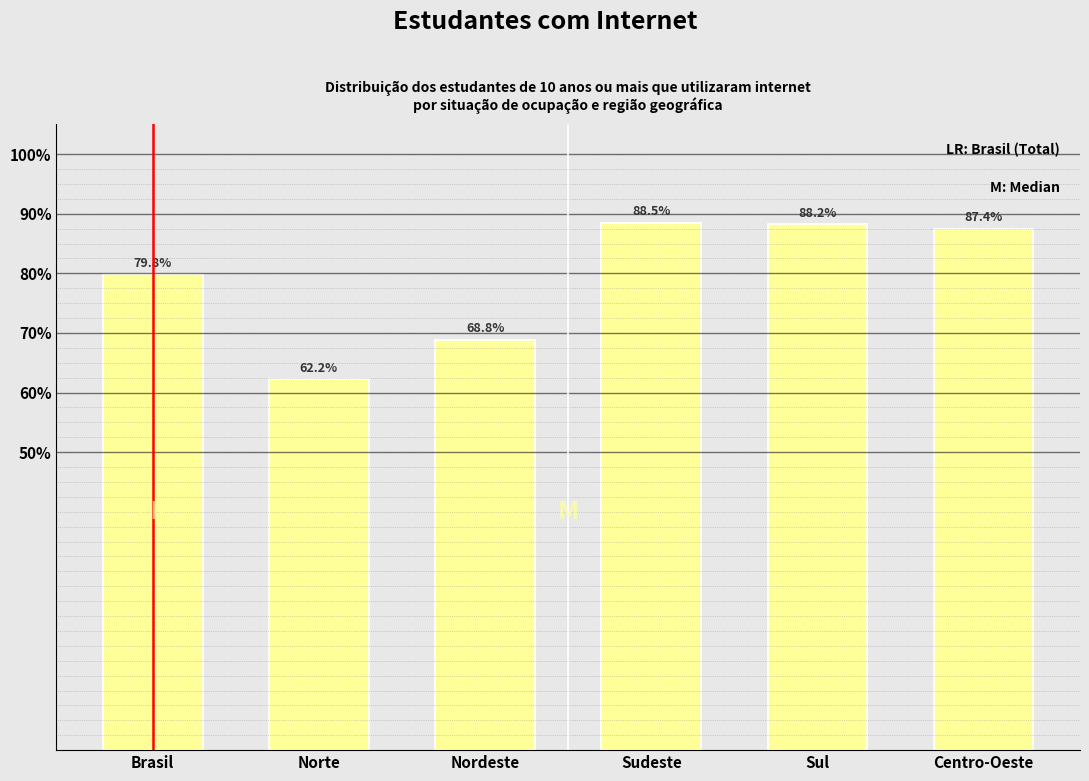

Reading right to left, extract all data points from this chart.

87.4	88.2	88.5	68.8	62.2	79.8